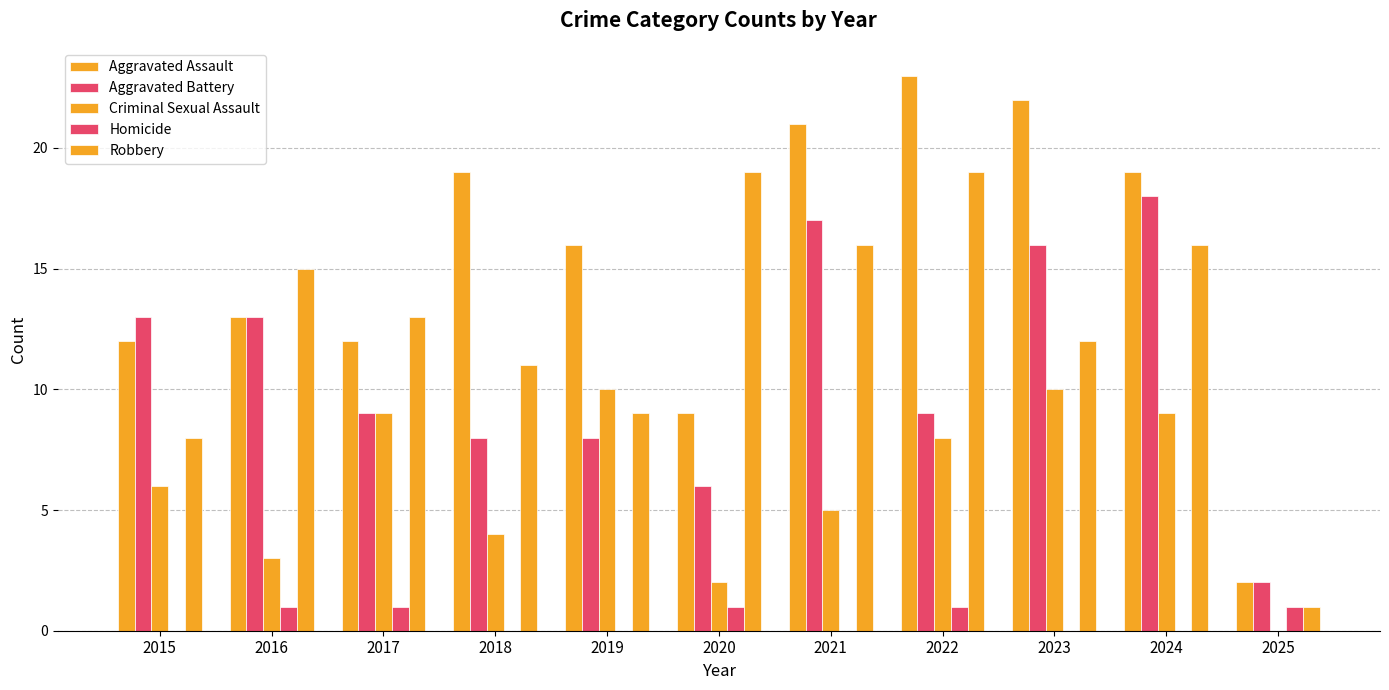

How many series are shown in this chart?

5